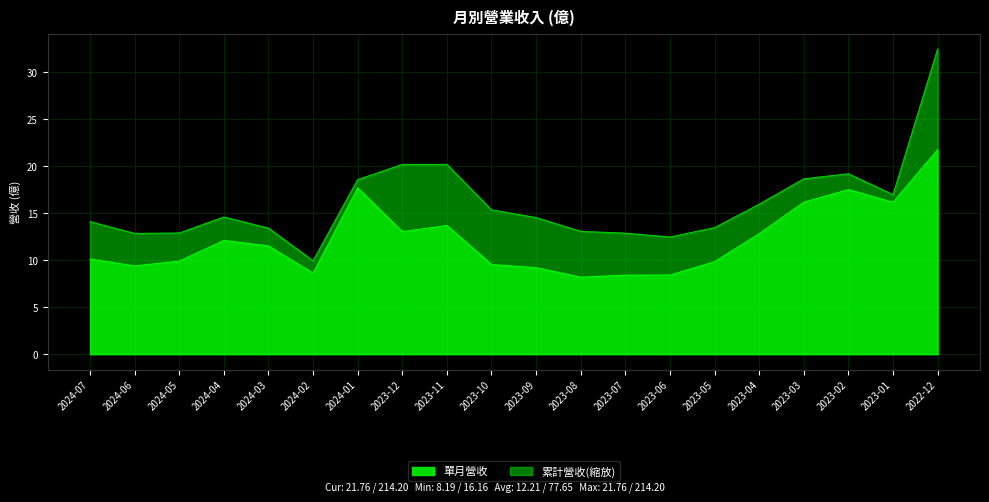

Does the chart display data point markers on the line(s)?

No